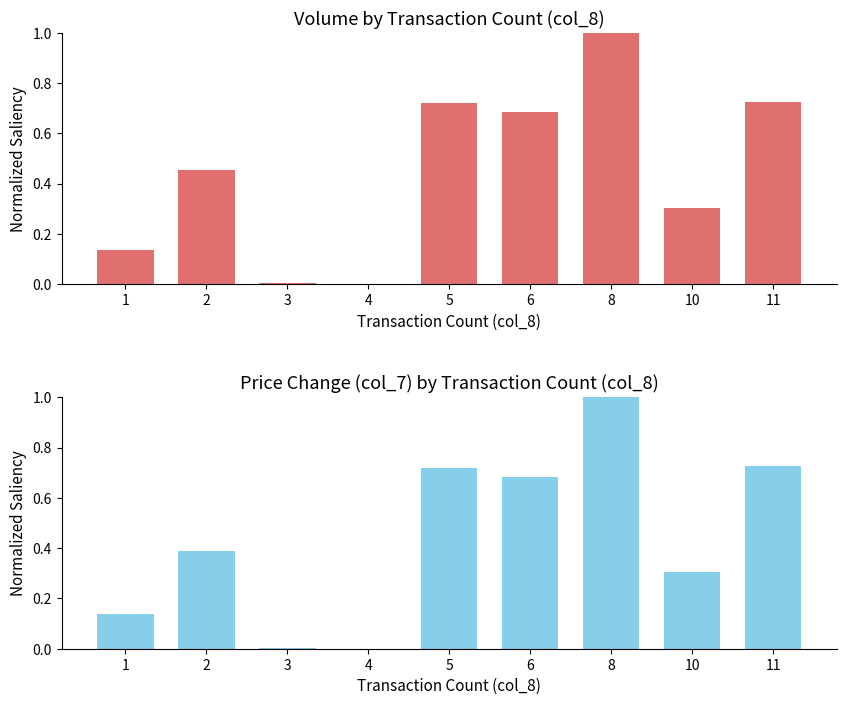

Rank the categories by Normalized Volume value from highest to lowest.

8, 11, 5, 6, 2, 10, 1, 3, 4